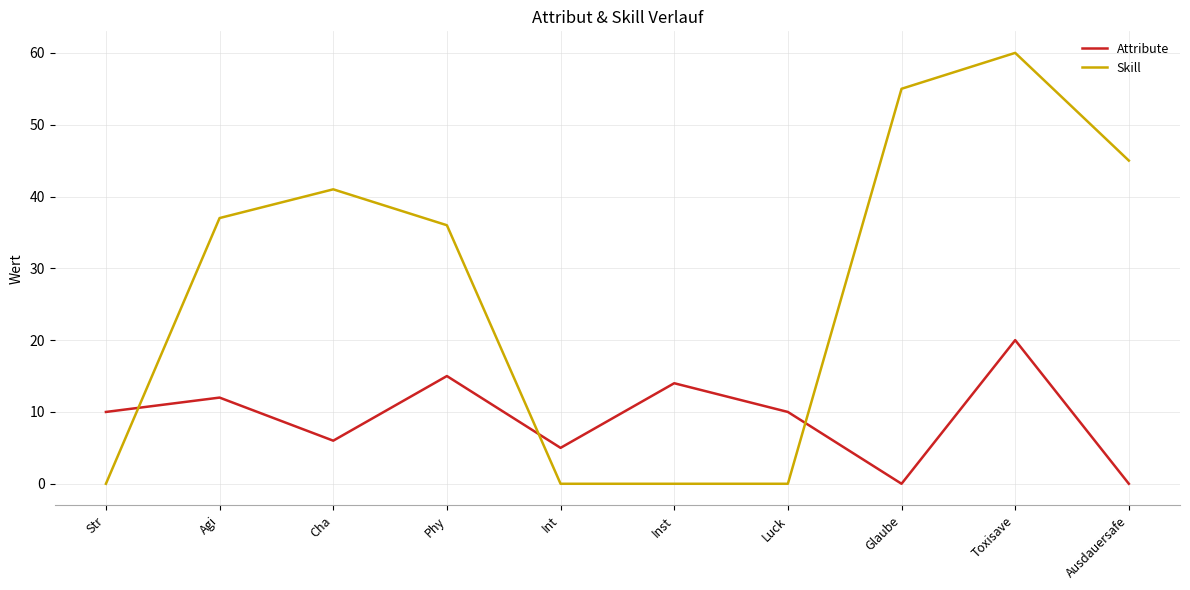

Which category has the highest value across all series?

Toxisave